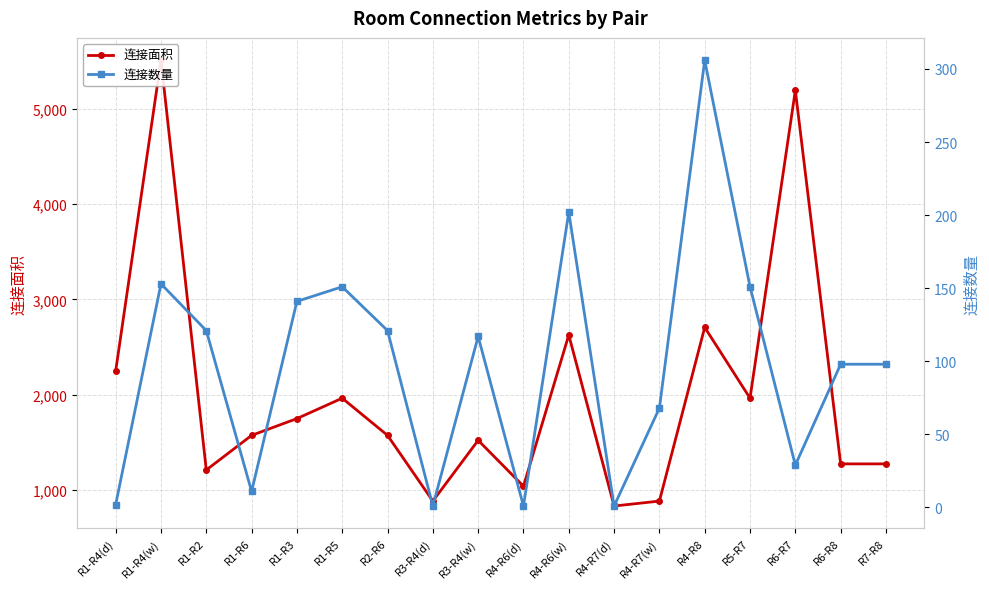

Between R1-R5 and R7-R8, which series saw the biggest shift?

连接面积